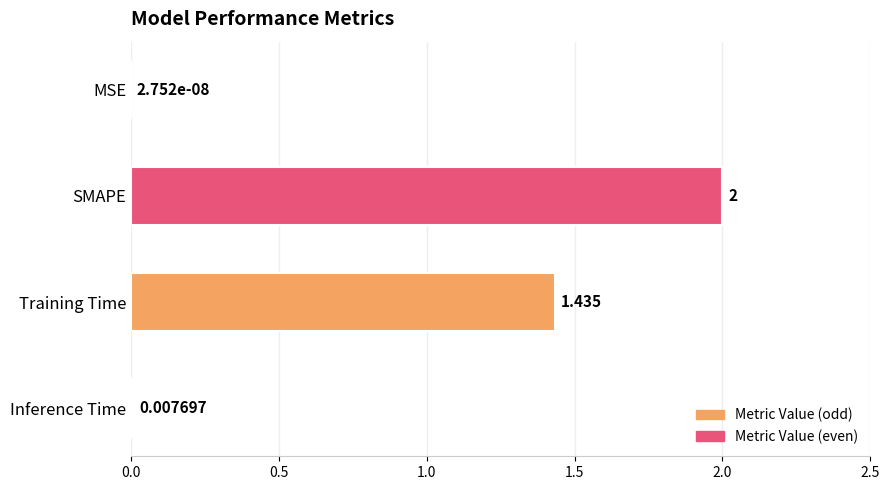

How many series are shown in this chart?

1